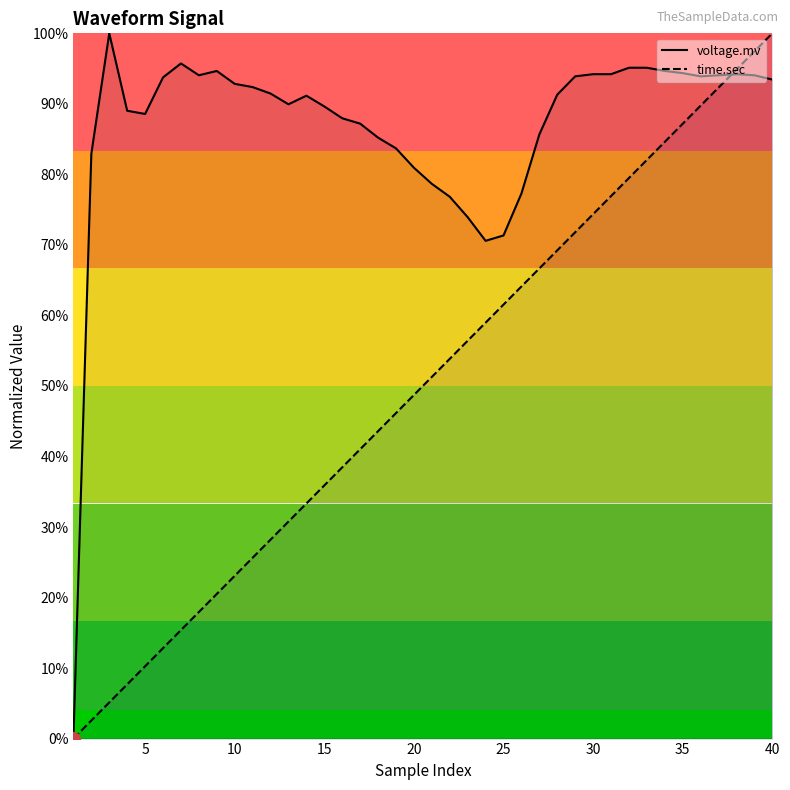

True or false: voltage.mv and time.sec cross at least once.

True